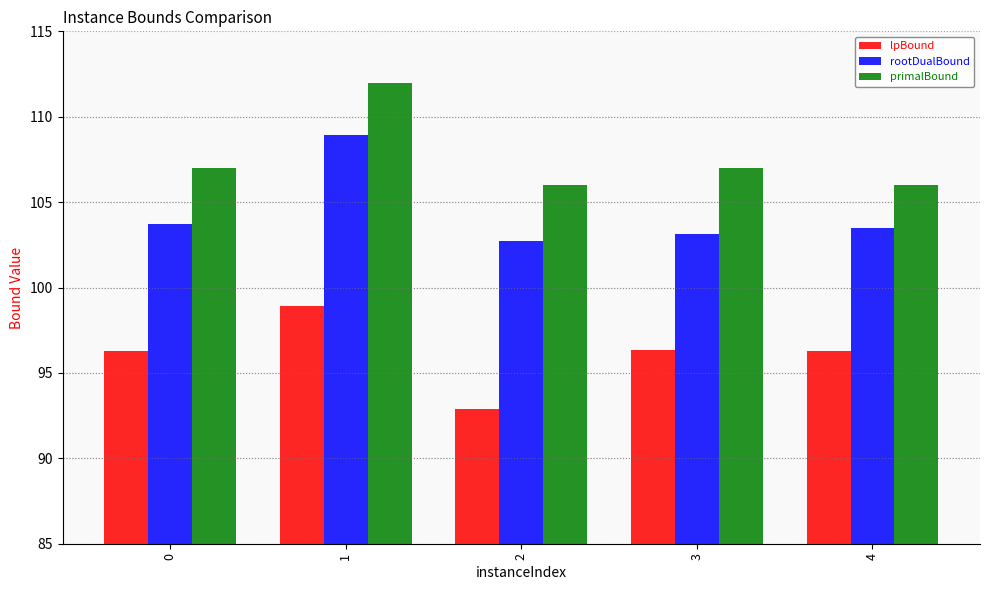

Reading left to right, extract all data points from this chart.

lpBound: 96.3	98.9	92.9	96.3	96.3
rootDualBound: 103.7	108.9	102.7	103.1	103.5
primalBound: 107.0	112.0	106.0	107.0	106.0